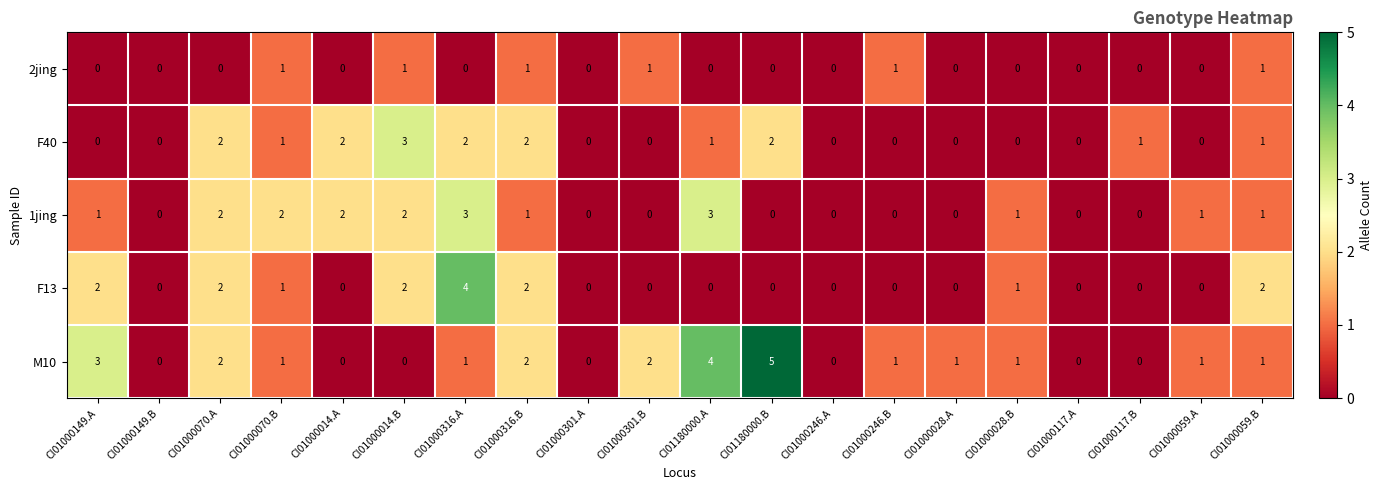

What is the difference between the M10 values at CI01180000.A and CI01000301.A?

4